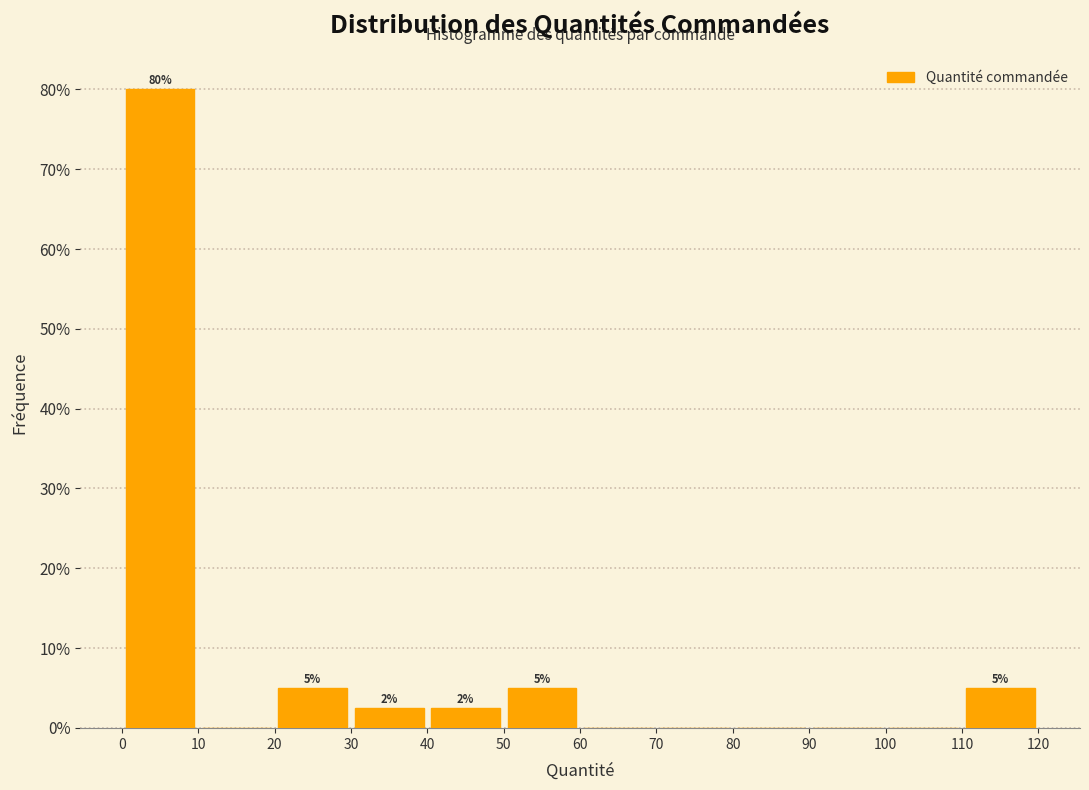

Over which range of the x-axis is the bar tallest?

0 to 10